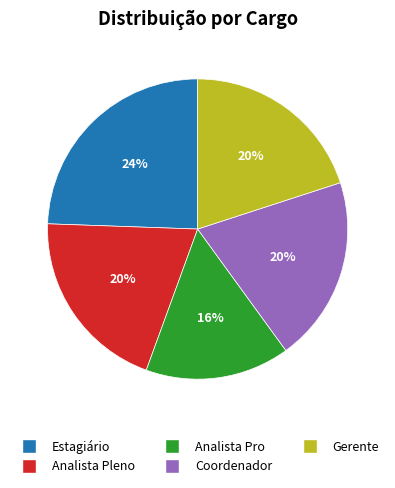

The Gerente slice represents 20% of the pie. True or false?

True